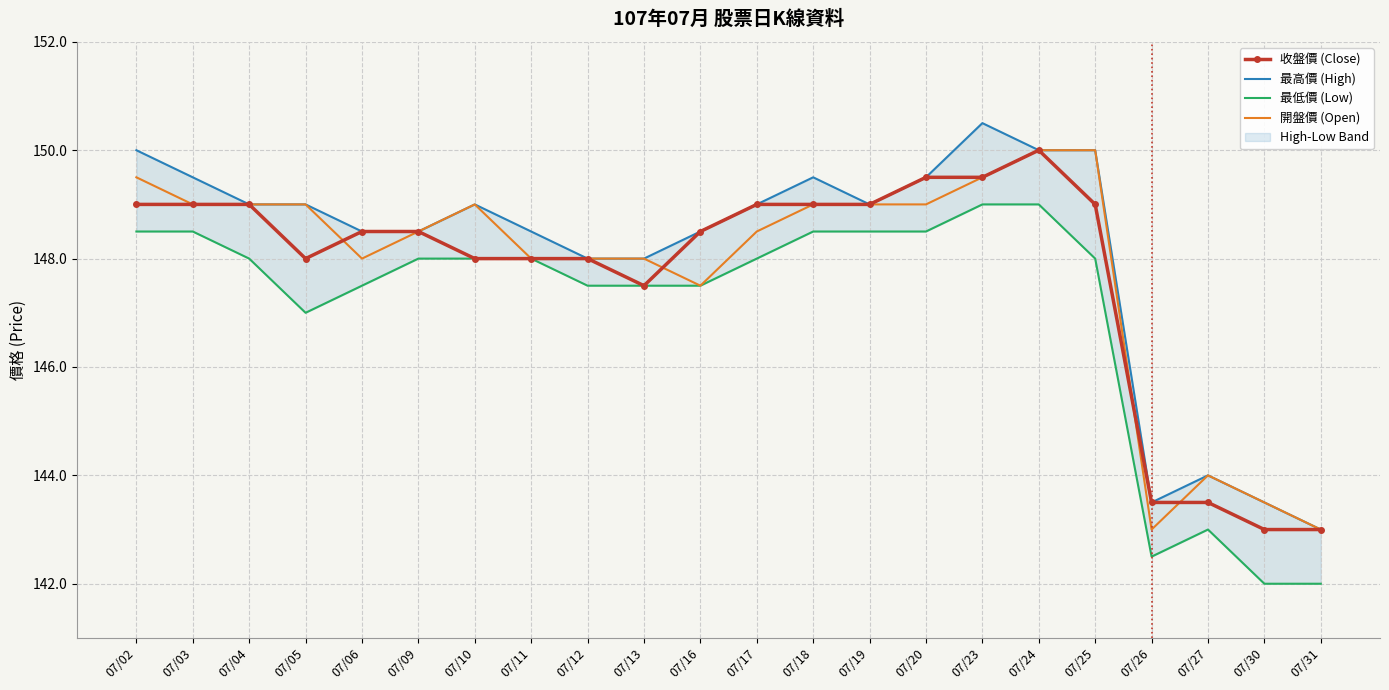

What is the total value across all series at 07/04?

595.0